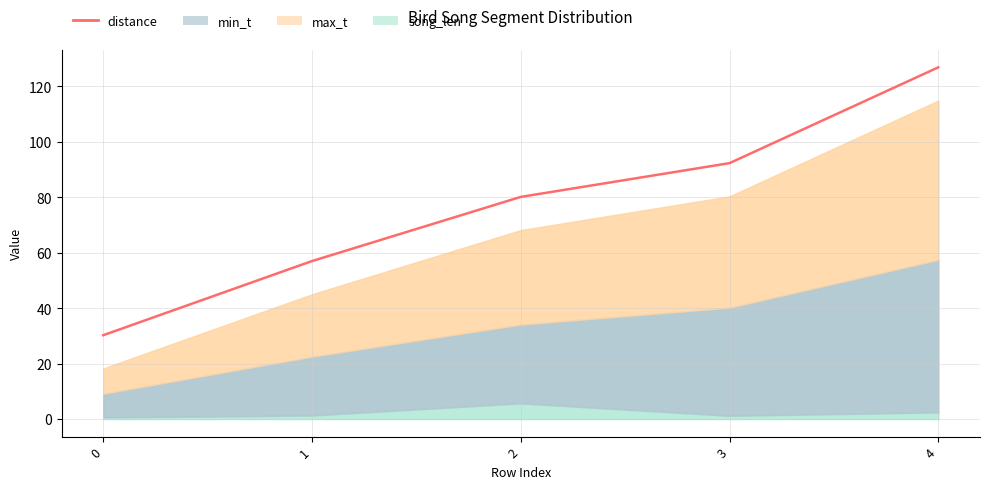

The value at 4 is 126.9. True or false?

True